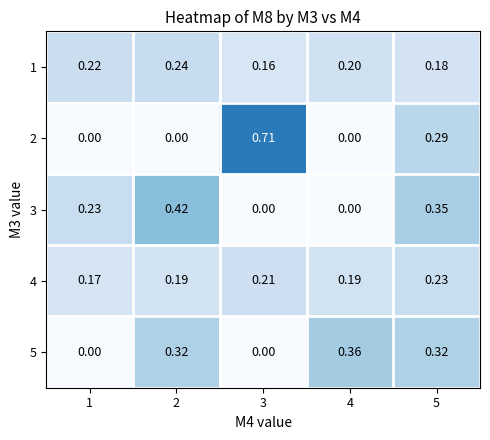

Is the value of 3 at 4 greater than the value of 1 at 4?

No